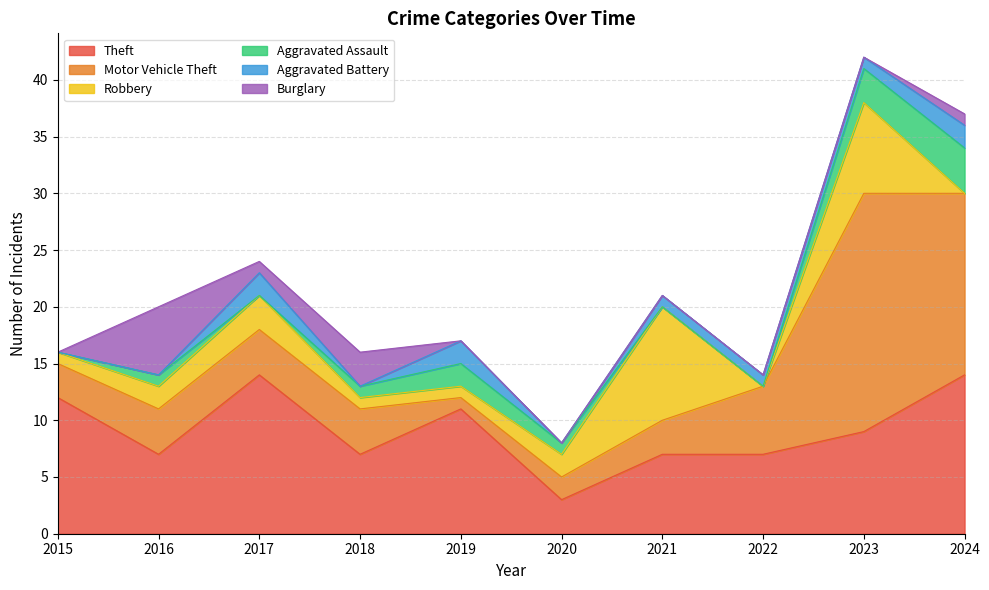

At which category does Robbery reach its first local peak?

2017